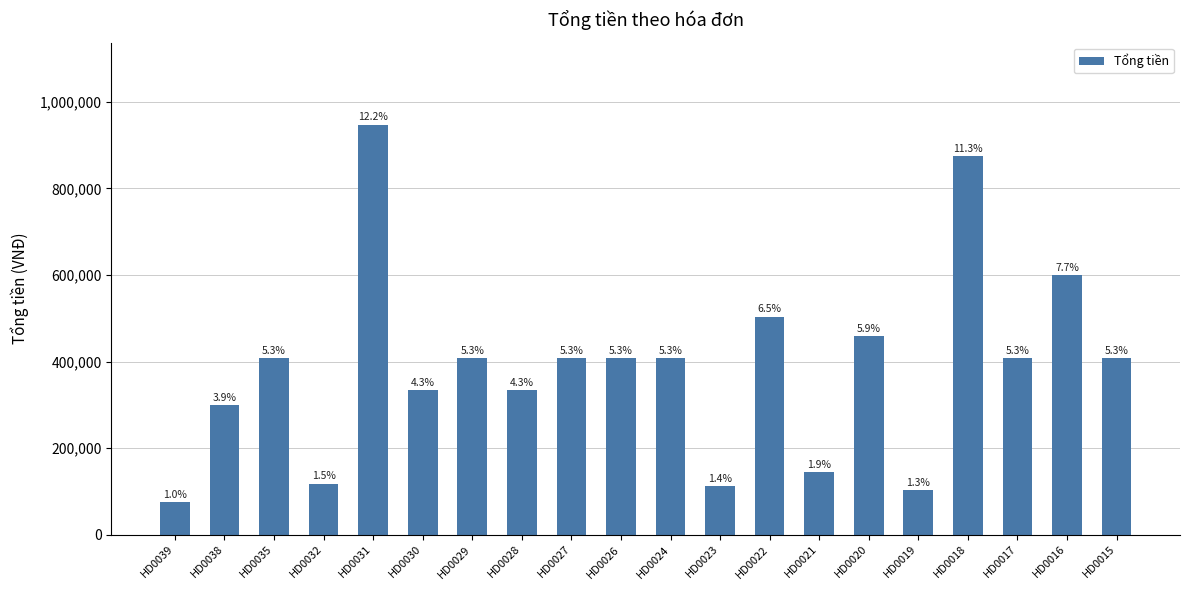

What is the ratio of the value at HD0023 to the value at HD0029?

0.3